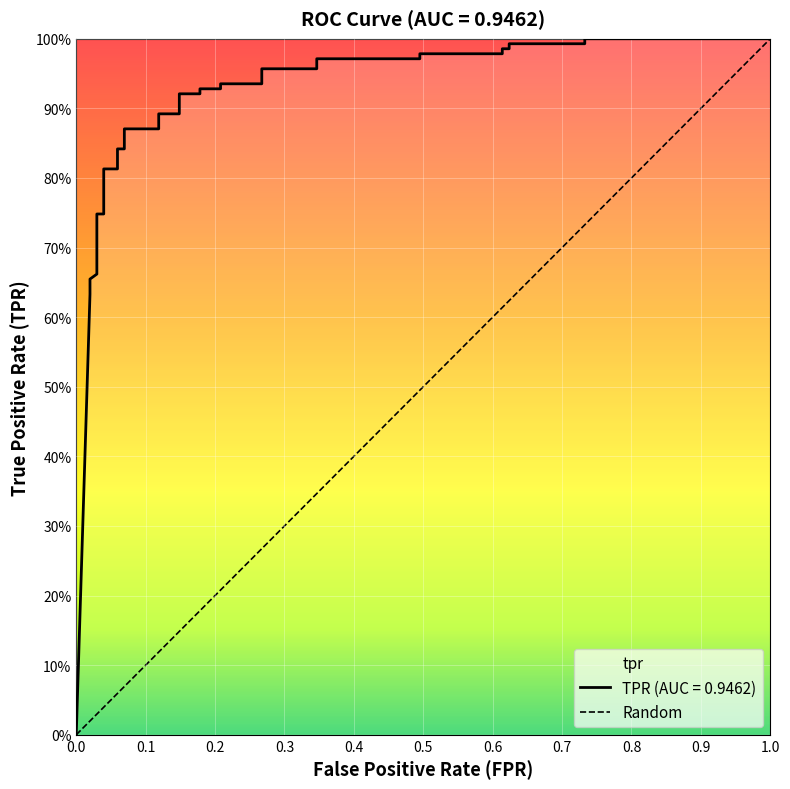

Which label corresponds to the smallest value in the chart?

fpr